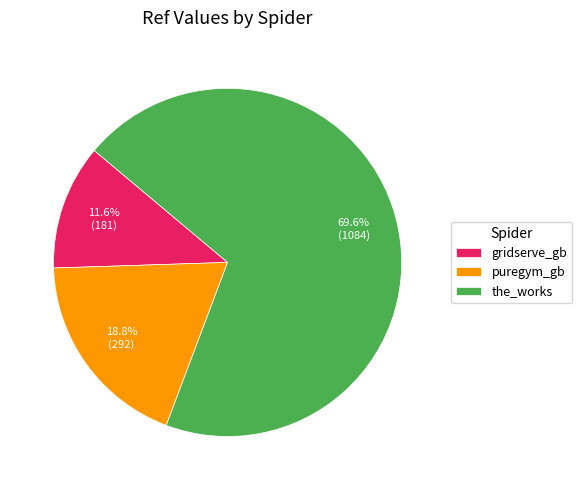

How many segments does this pie chart have?

3